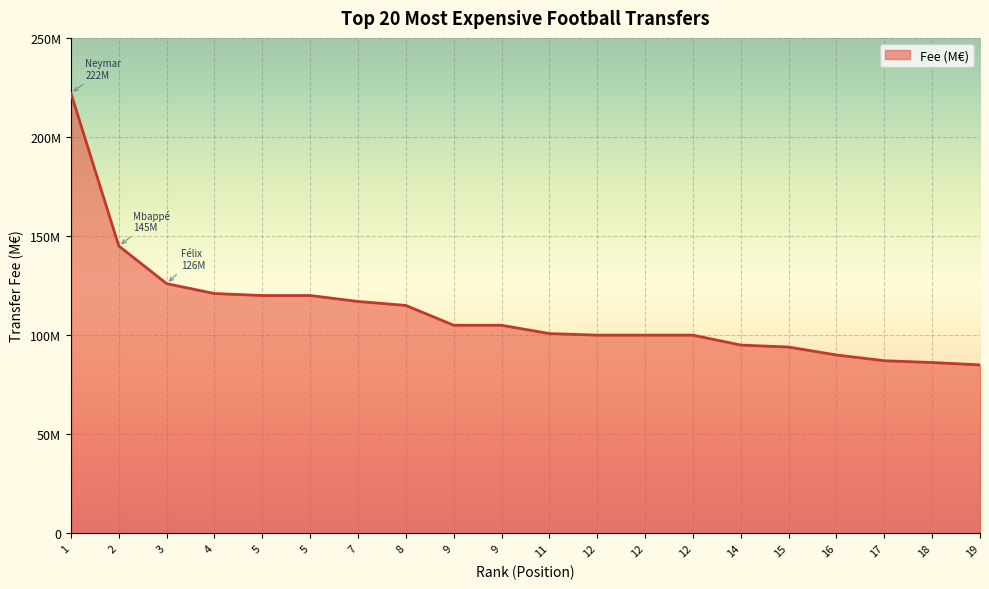

Approximately how many times larger is the value at 16 compared to 4?

0.7